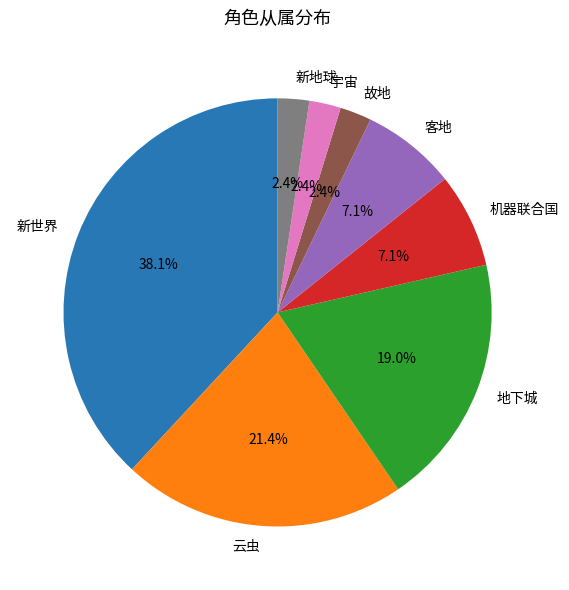

How many segments does this pie chart have?

8